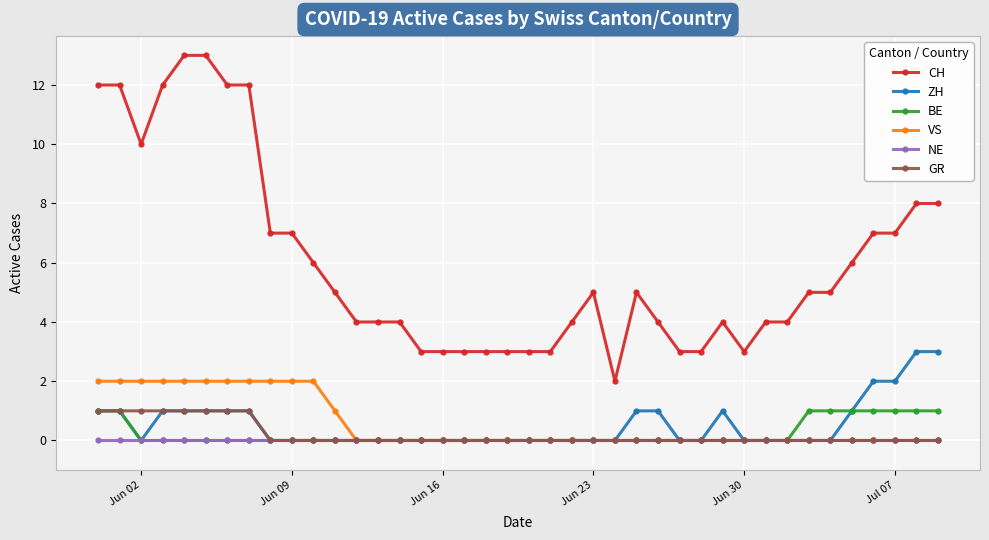

Which series has the widest spread of values?

CH